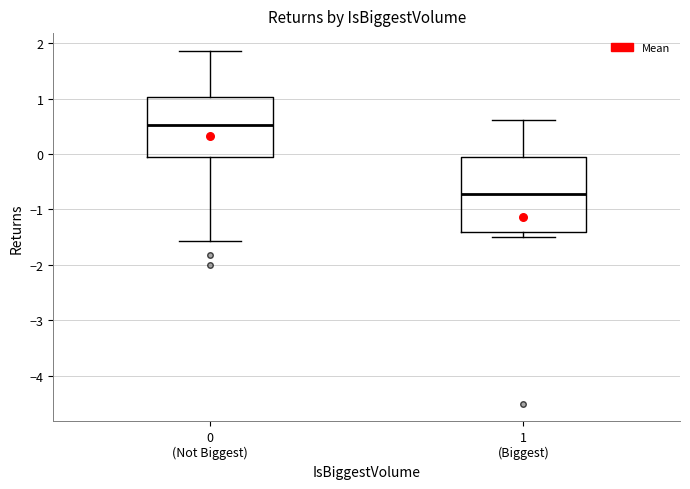

Reading left to right, read every box against the y-axis: the position of its median line, the range the box covers, and the ends of its whiskers. The values are not printed on the chart, so give them approximately, as read against the axis.

0 (Not Biggest): median 0.5, box 0.0 to 1.0, whiskers -1.6 to 1.9
1 (Biggest): median -0.7, box -1.4 to -0.1, whiskers -1.5 to 0.6